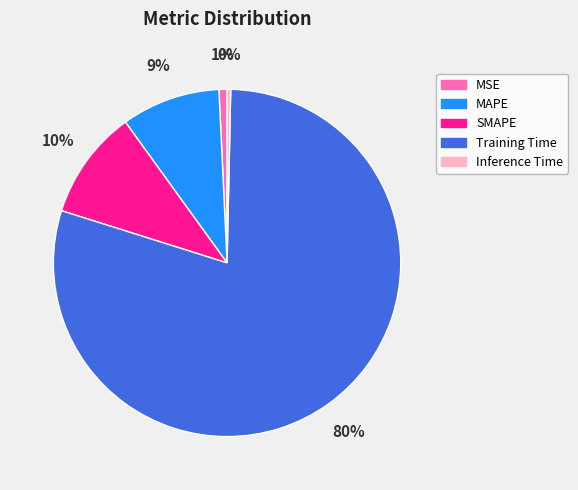

To the nearest percent, what is the difference between the Inference Time and MAPE slice percentages?

9%